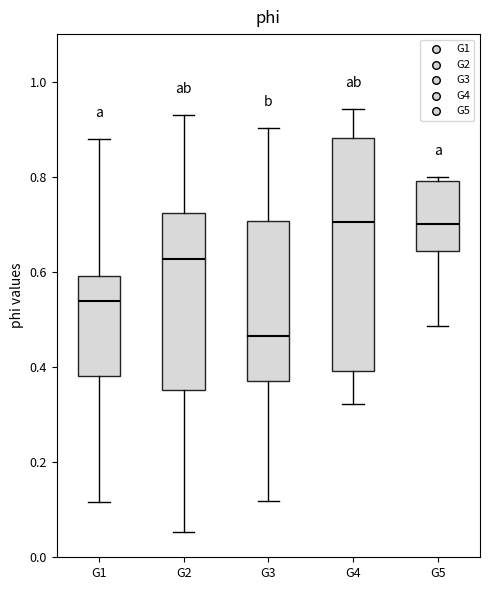

Reading left to right, read every box against the y-axis: the position of its median line, the range the box covers, and the ends of its whiskers. The values are not printed on the chart, so give them approximately, as read against the axis.

G1: median 0.54, box 0.38 to 0.60, whiskers 0.12 to 0.88
G2: median 0.62, box 0.36 to 0.72, whiskers 0.06 to 0.94
G3: median 0.46, box 0.38 to 0.70, whiskers 0.12 to 0.90
G4: median 0.70, box 0.40 to 0.88, whiskers 0.32 to 0.94
G5: median 0.70, box 0.64 to 0.80, whiskers 0.48 to 0.80 (just above the box's upper edge)